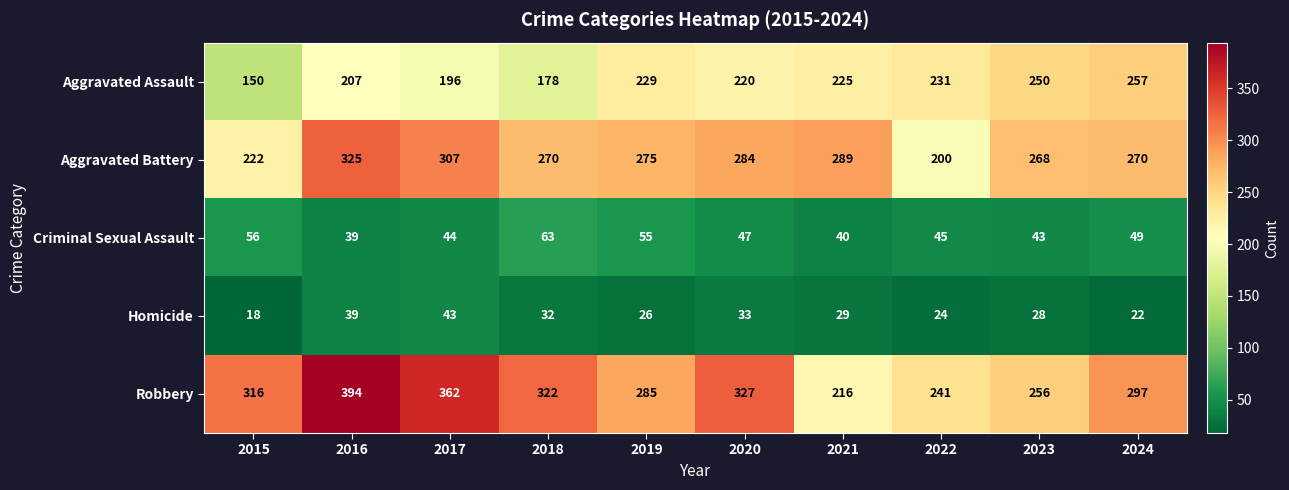

What is the total value across all series at 2021?

799